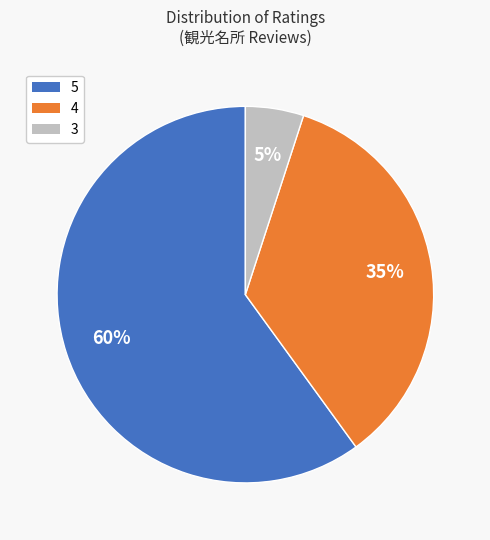

Is the sum of 5 and 4 greater than half?

Yes